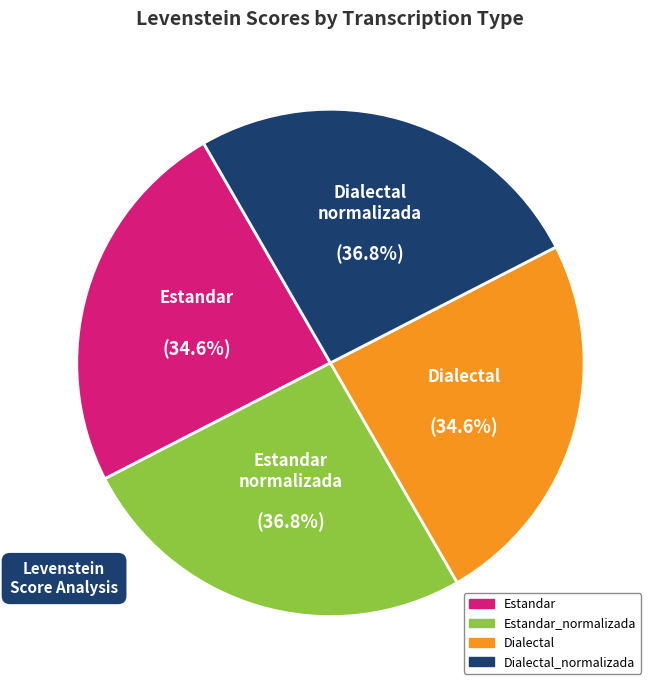

True or false: Estandar_normalizada accounts for 26% of the total.

True